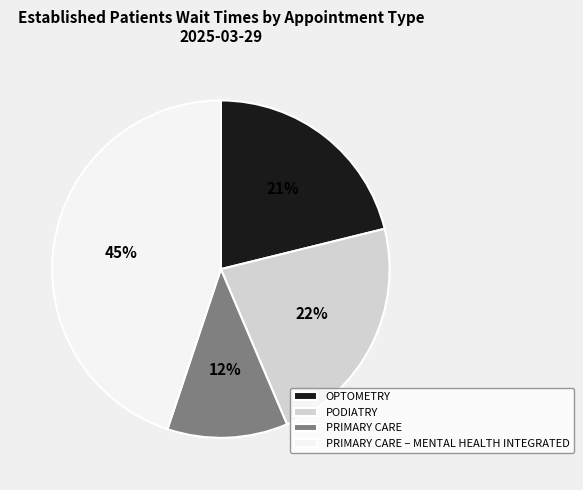

Count the number of slices in the pie.

4